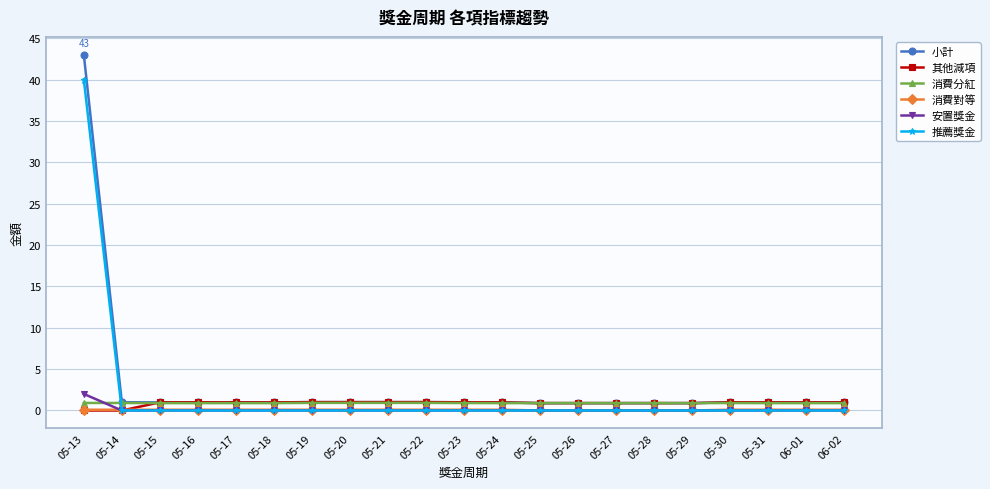

How many intersections are there between 消費分紅 and 安置獎金?

1